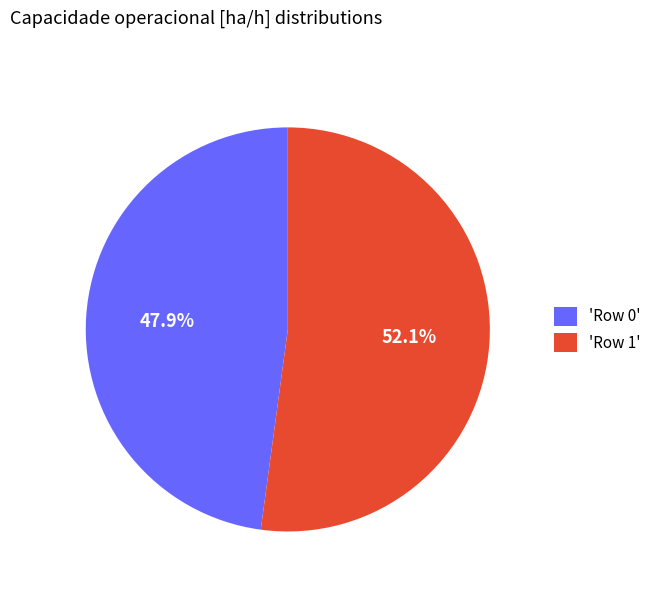

What is the total percentage of 'Row 1' and 'Row 0'?

100.0%